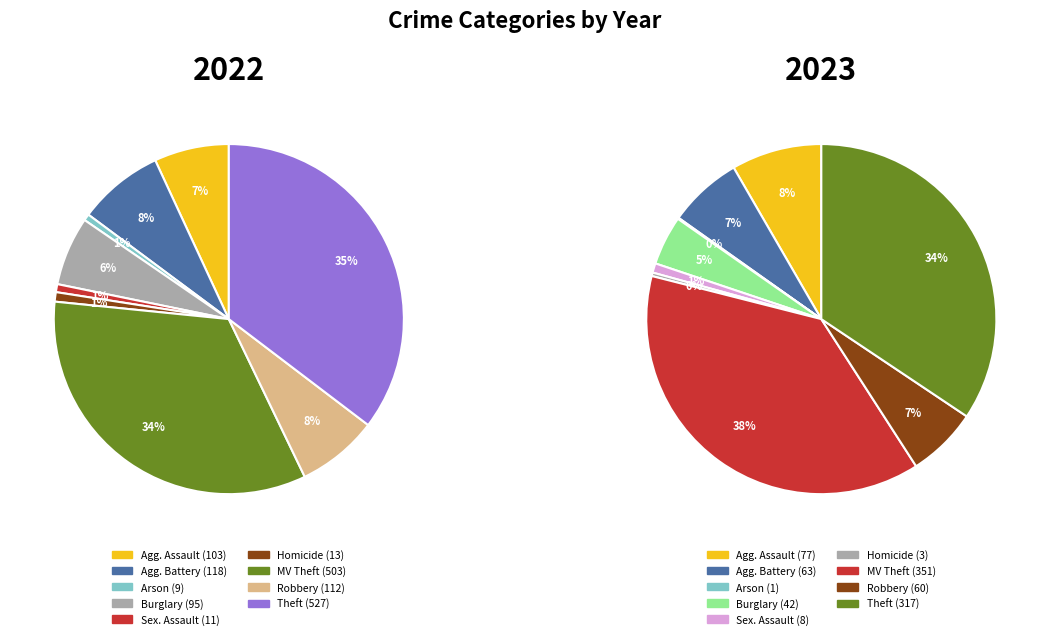

To the nearest percent, what percentage of the pie is Burglary?

6%